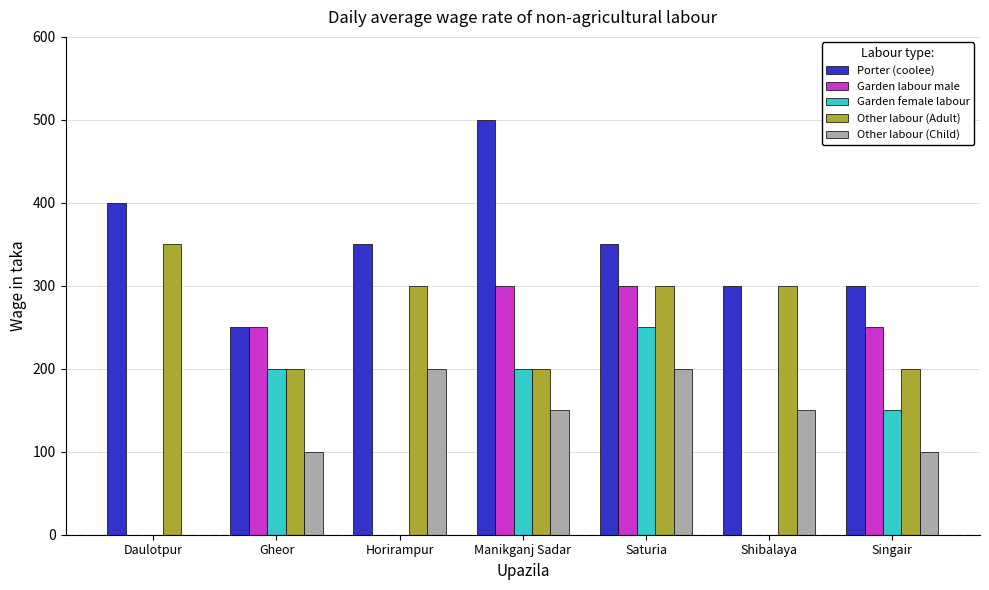

At which label is Garden female labour closest to 125?

Singair